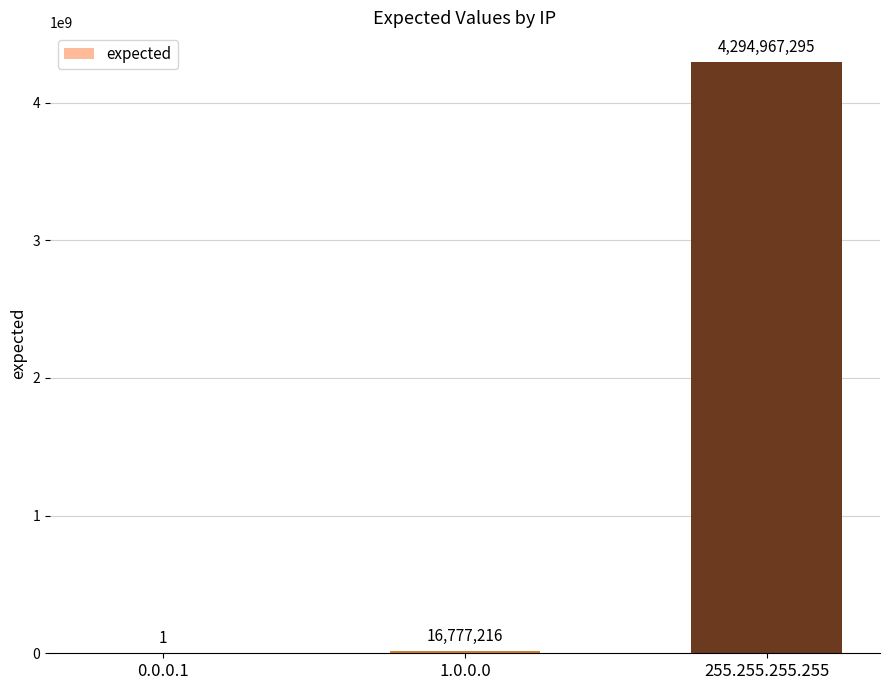

Where is the data nearest to the value 2147483648?

1.0.0.0